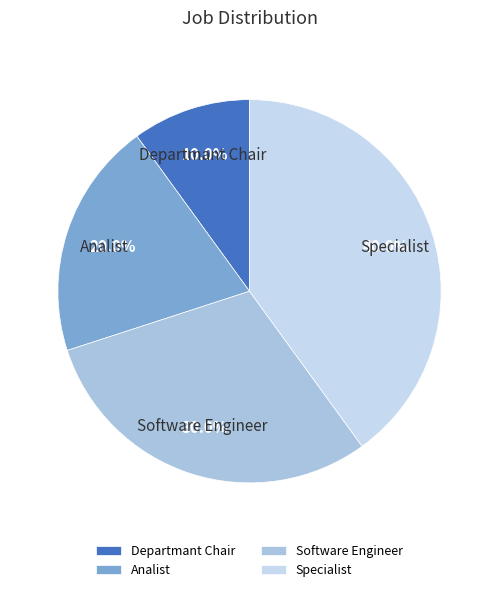

Approximately how many times larger is the value at Analist compared to Specialist?

0.5